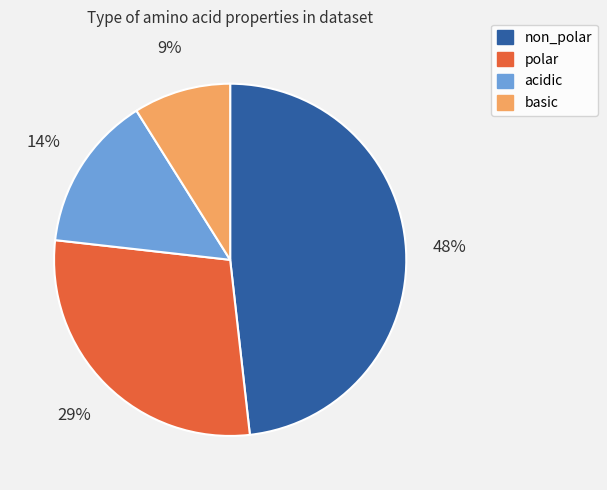

To the nearest percent, what is the average slice percentage?

25%